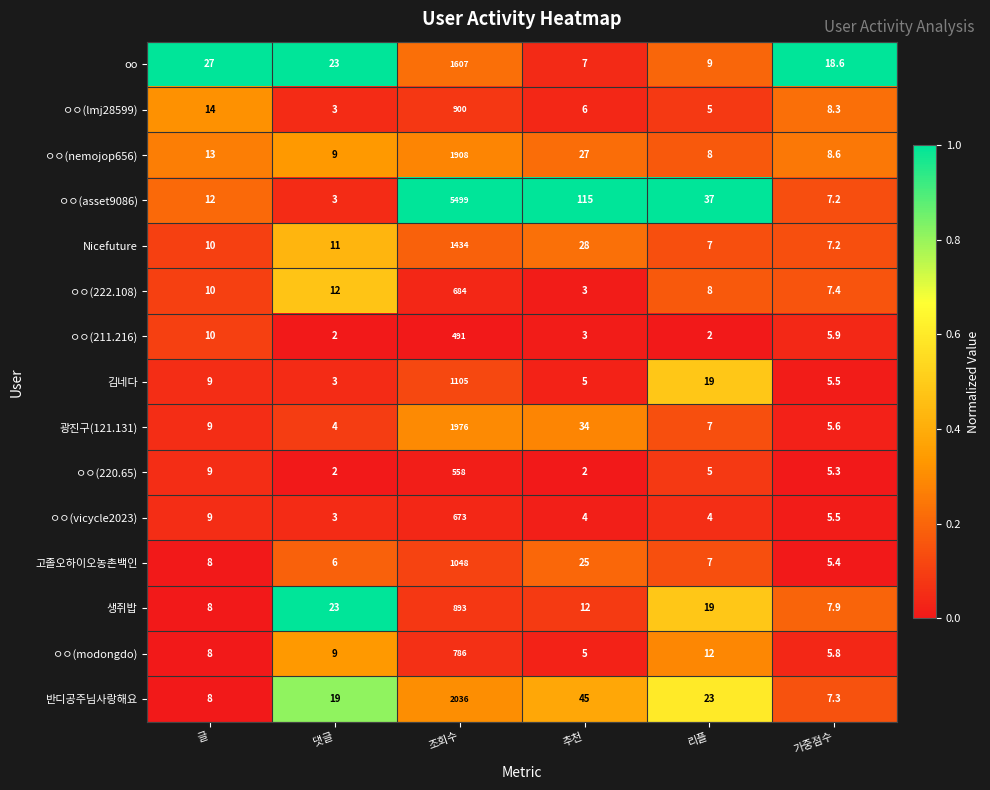

What is the approximate value of 광진구(121.131) at 리플?

7.0